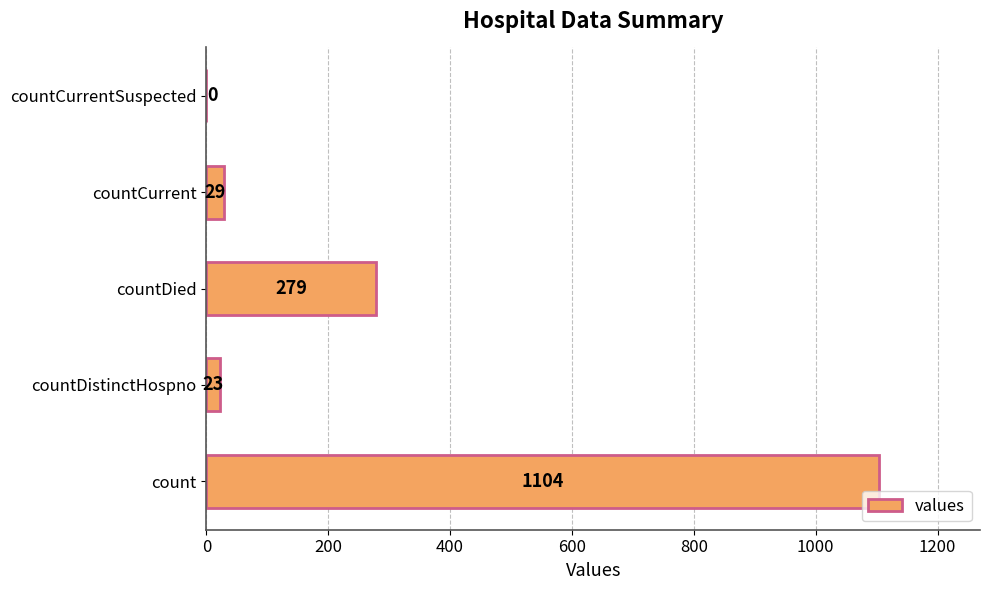

Reading bottom to top, extract all data points from this chart.

count=1104	countDistinctHospno=23	countDied=279	countCurrent=29	countCurrentSuspected=0